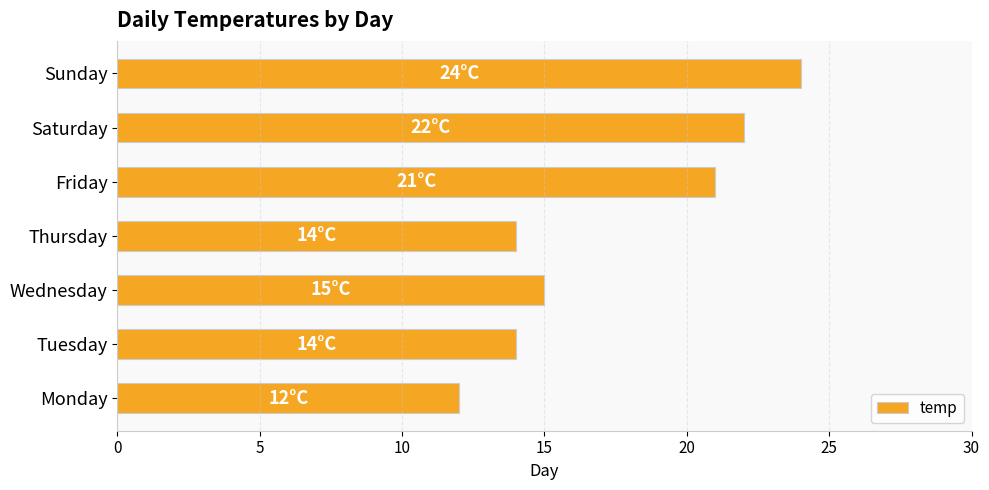

What is the smallest value displayed?

12